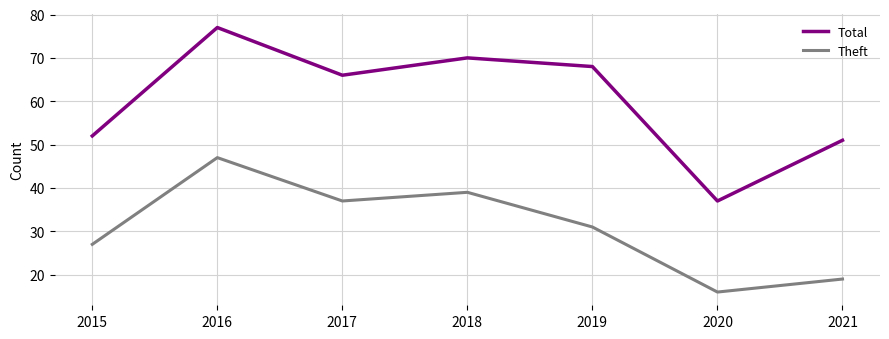

How many interior local valleys does the Theft series have?

2